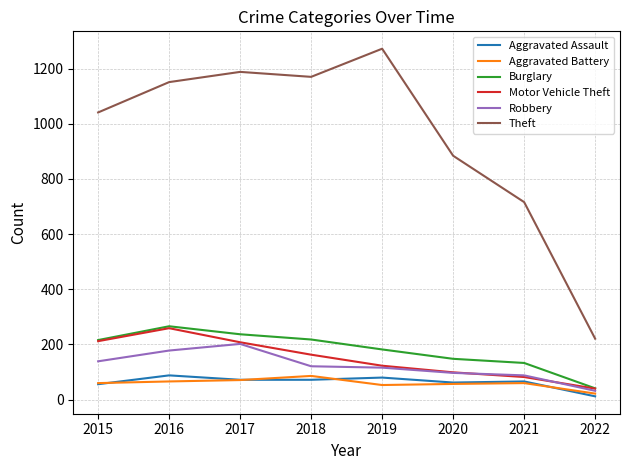

What is the average value of the Robbery series?

122